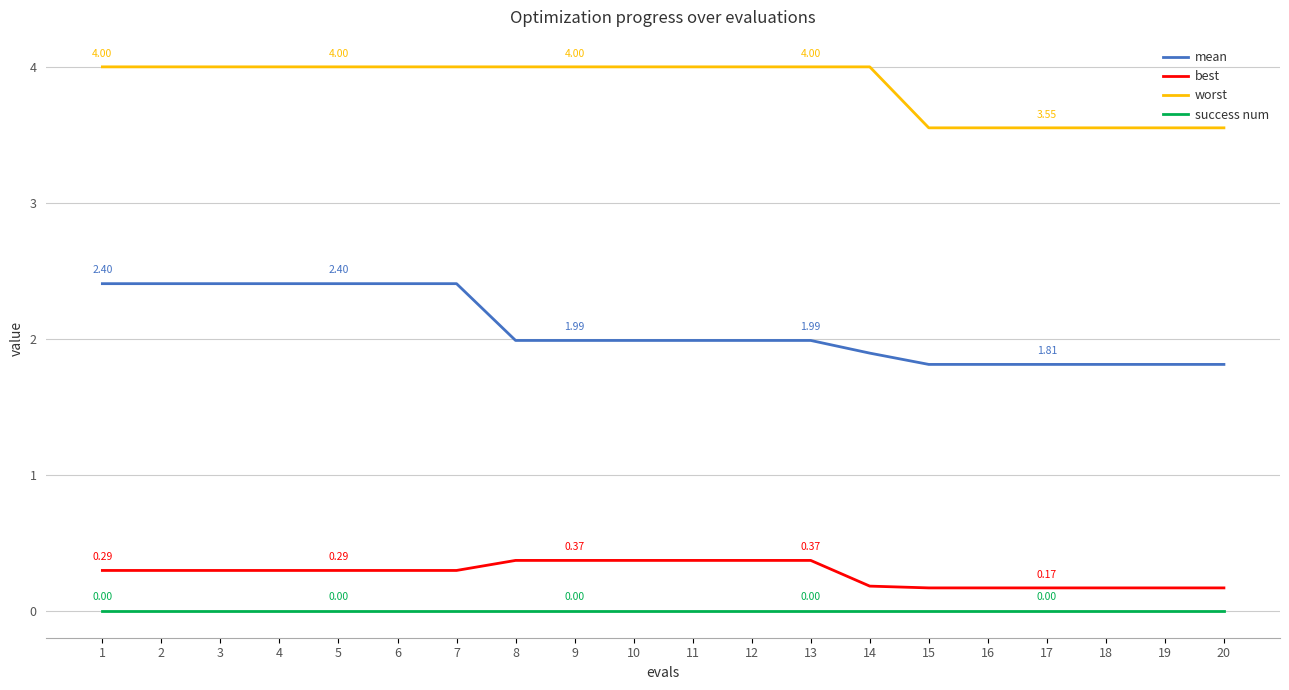

Between 1 and 17, which series saw the biggest shift?

mean